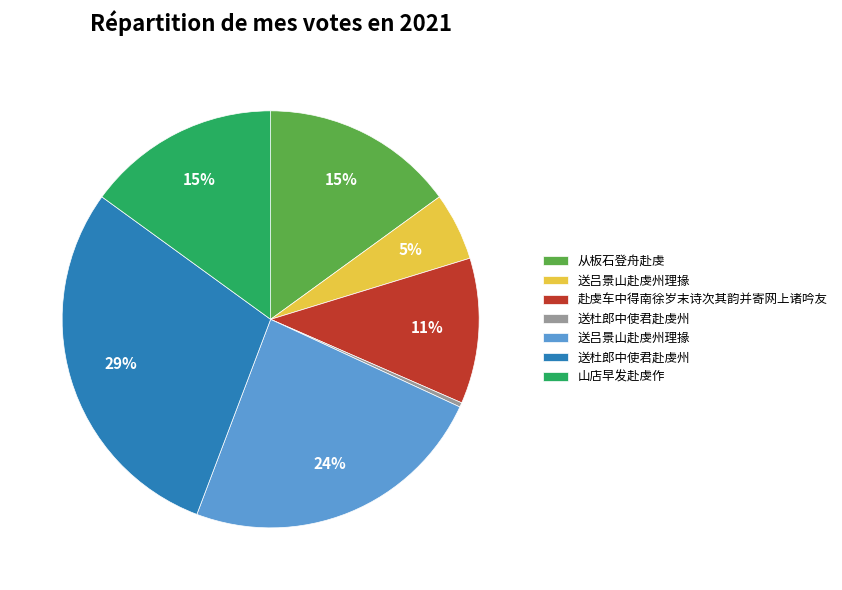

Does any single category account for the majority?

No